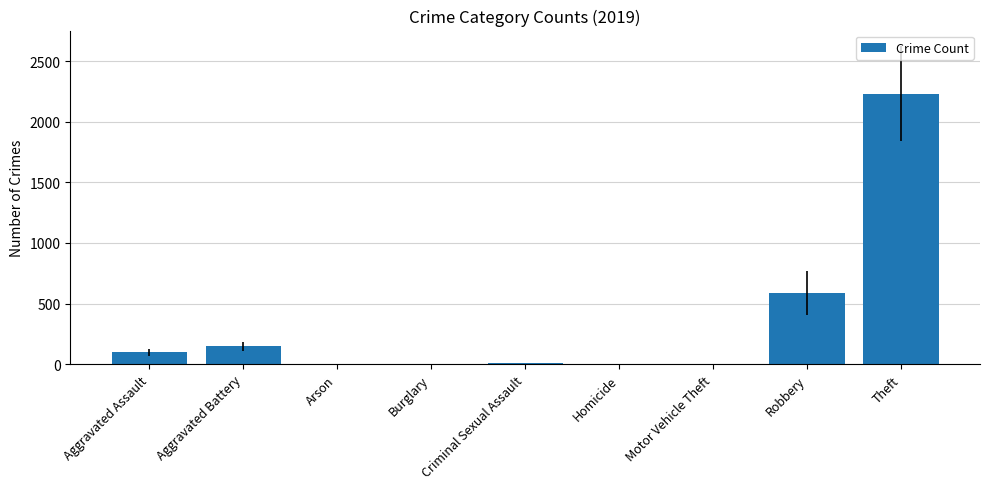

What is the sum of all values?

3080